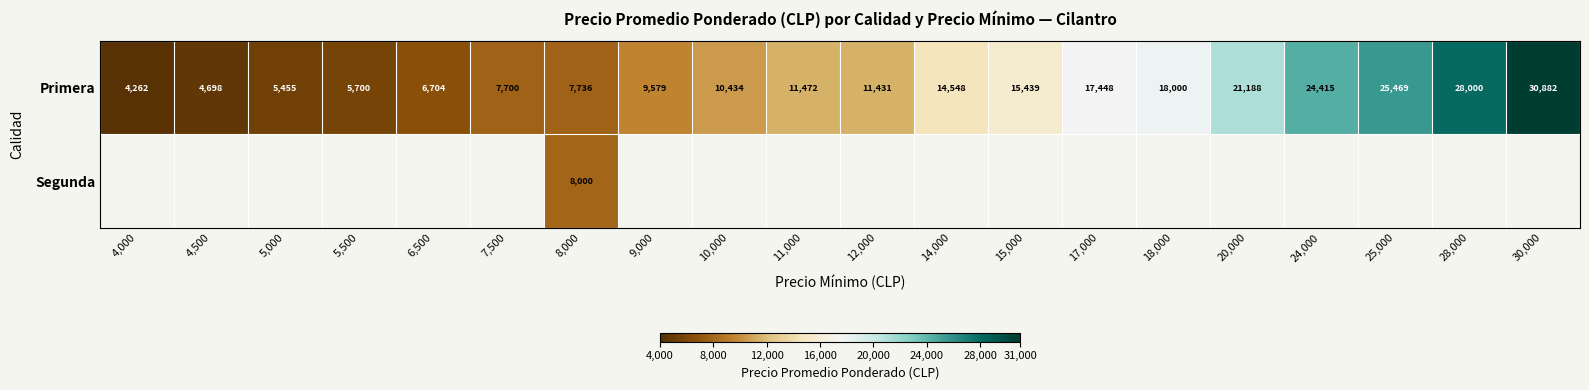

The value of Primera at 5,500 is 5700. True or false?

True